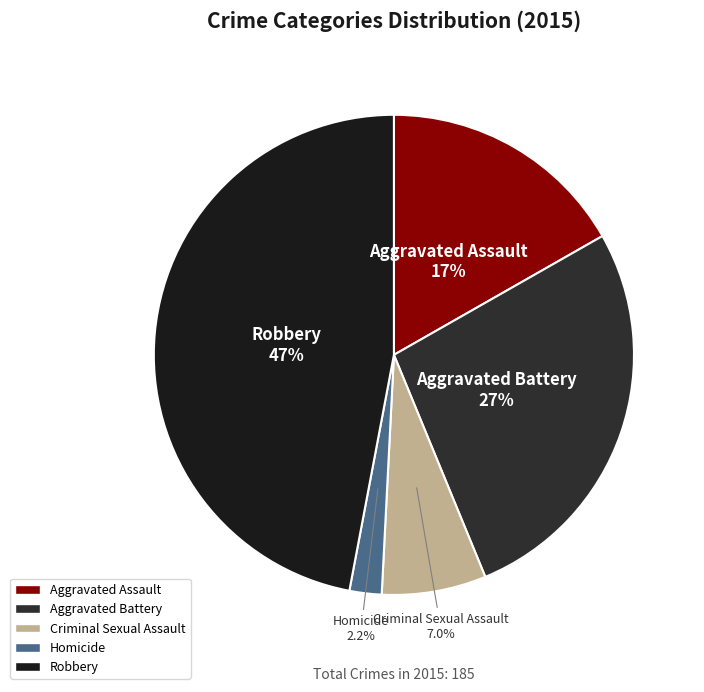

To the nearest percent, what is the difference between the Robbery and Aggravated Battery slice percentages?

20%